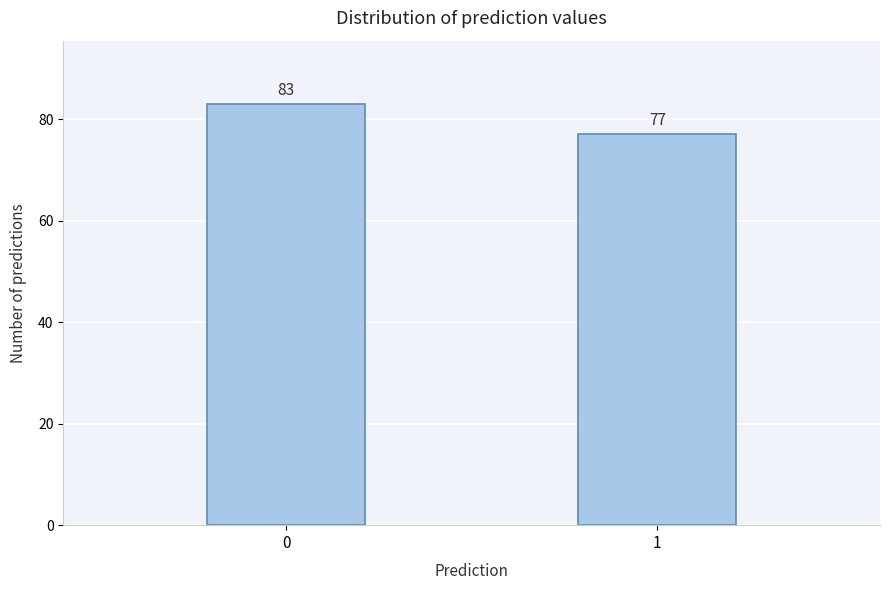

Reading left to right, what are all the values shown in this chart?

0=83	1=77